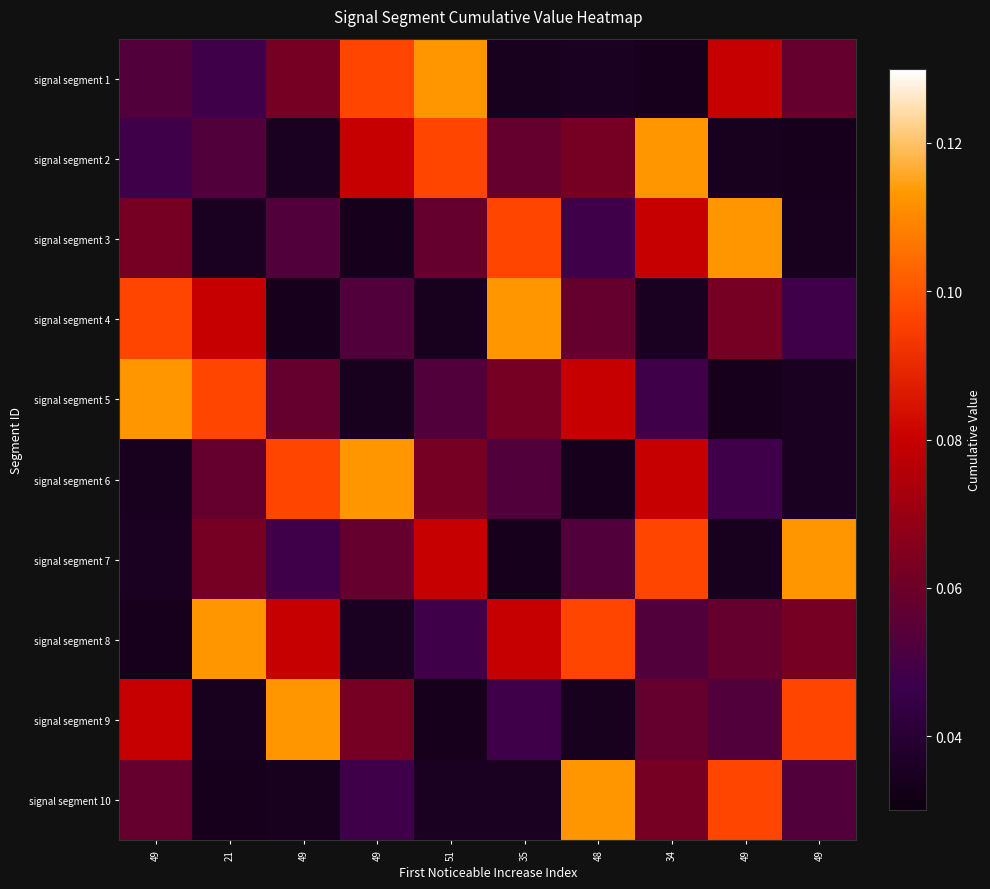

What is the total value across all series at 35?

0.6